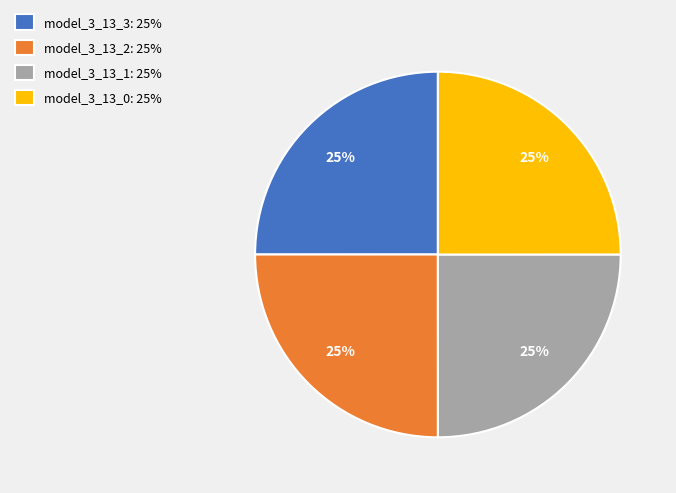

Is it true that model_3_13_3 is 38% of the pie?

False